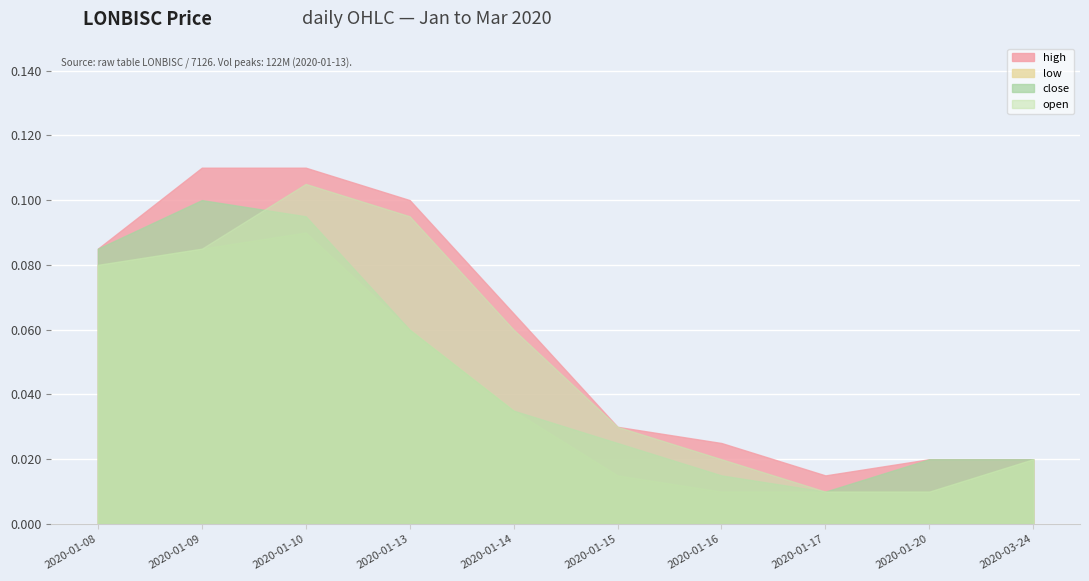

Rank the categories by close value from highest to lowest.

2020-01-09, 2020-01-10, 2020-01-08, 2020-01-13, 2020-01-14, 2020-01-15, 2020-01-20, 2020-03-24, 2020-01-16, 2020-01-17